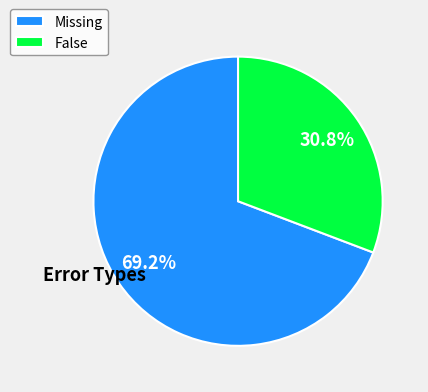

Which slice represents more than half of the pie?

Missing